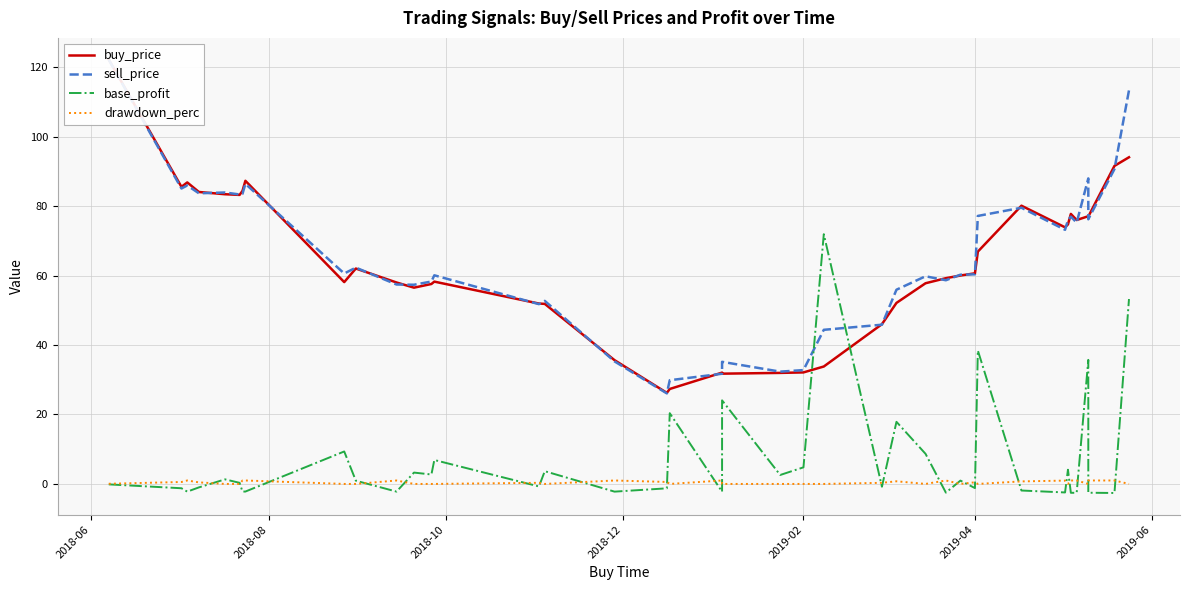

Is it true that base_profit equals 4.9 at 8?

False